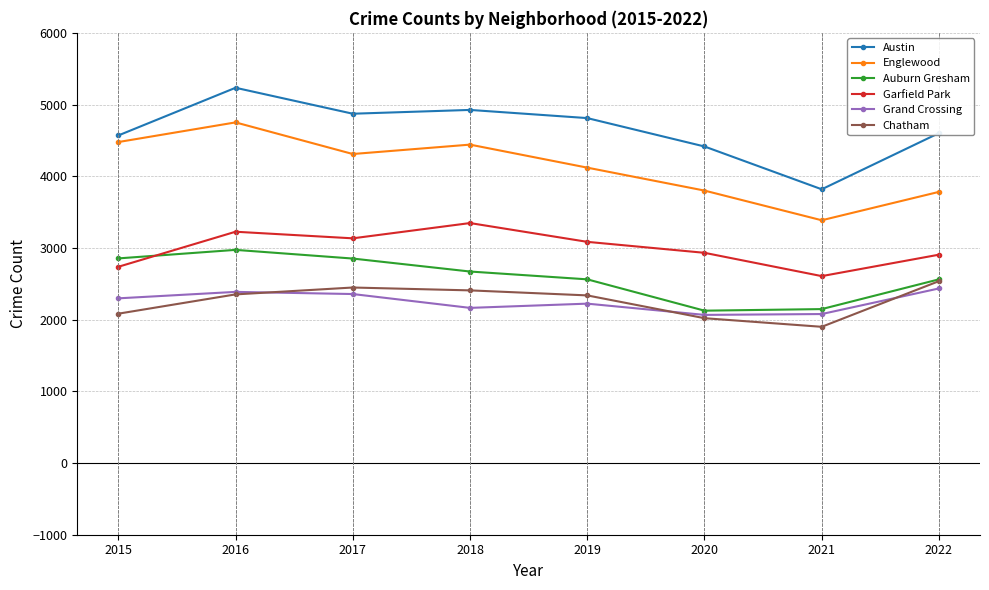

At which label does Englewood reach its peak?

2016